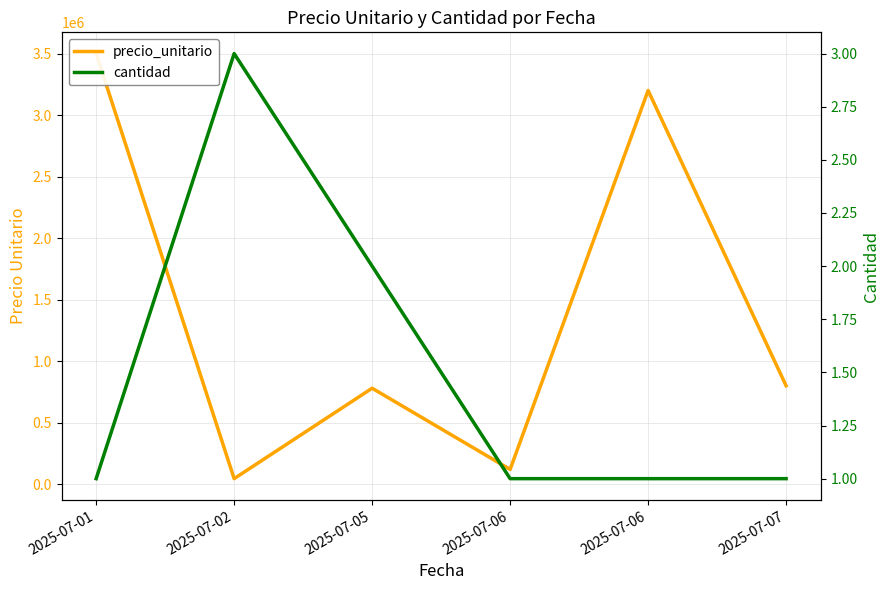

What is the spread (max minus min) of values at 2025-07-01?

3499999